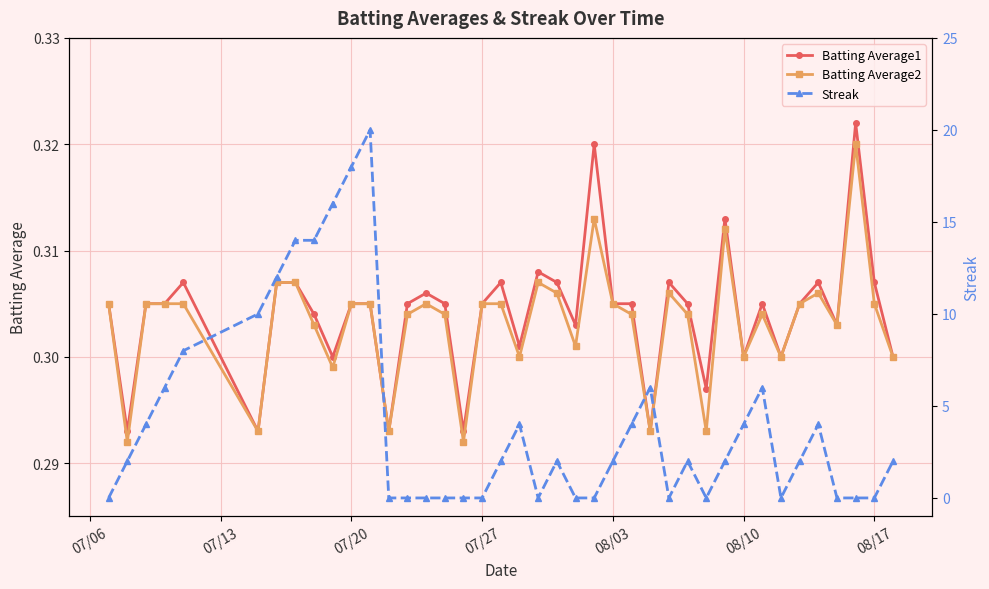

Reading left to right, transcribe all the data shown in this chart.

Batting Average1: 0.3	0.3	0.3	0.3	0.3	0.3	0.3	0.3	0.3	0.3	0.3	0.3	0.3	0.3	0.3	0.3	0.3	0.3	0.3	0.3	0.3	0.3	0.3	0.3	0.3	0.3	0.3	0.3	0.3	0.3	0.3	0.3	0.3	0.3	0.3	0.3	0.3	0.3	0.3	0.3
Batting Average2: 0.3	0.3	0.3	0.3	0.3	0.3	0.3	0.3	0.3	0.3	0.3	0.3	0.3	0.3	0.3	0.3	0.3	0.3	0.3	0.3	0.3	0.3	0.3	0.3	0.3	0.3	0.3	0.3	0.3	0.3	0.3	0.3	0.3	0.3	0.3	0.3	0.3	0.3	0.3	0.3
Streak: 0.0	2.0	4.0	6.0	8.0	10.0	12.0	14.0	14.0	16.0	18.0	20.0	0.0	0.0	0.0	0.0	0.0	0.0	2.0	4.0	0.0	2.0	0.0	0.0	2.0	4.0	6.0	0.0	2.0	0.0	2.0	4.0	6.0	0.0	2.0	4.0	0.0	0.0	0.0	2.0